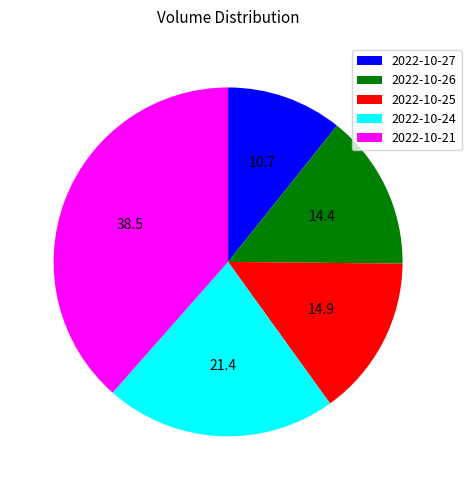

True or false: 2022-10-21 accounts for 38% of the total.

True